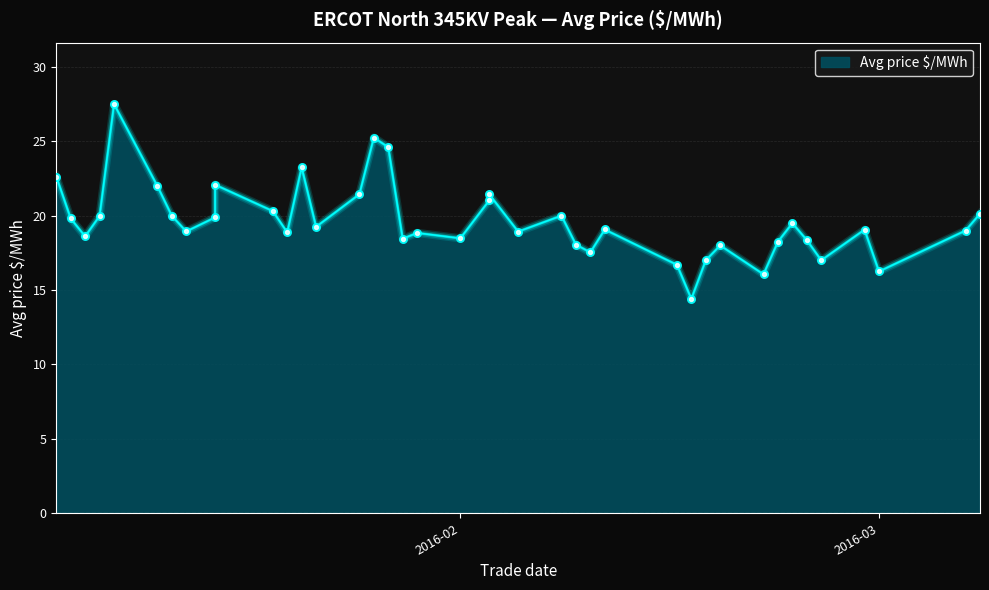

Which has a higher value, 2016-02-09 or 2016-01-13?

2016-01-13